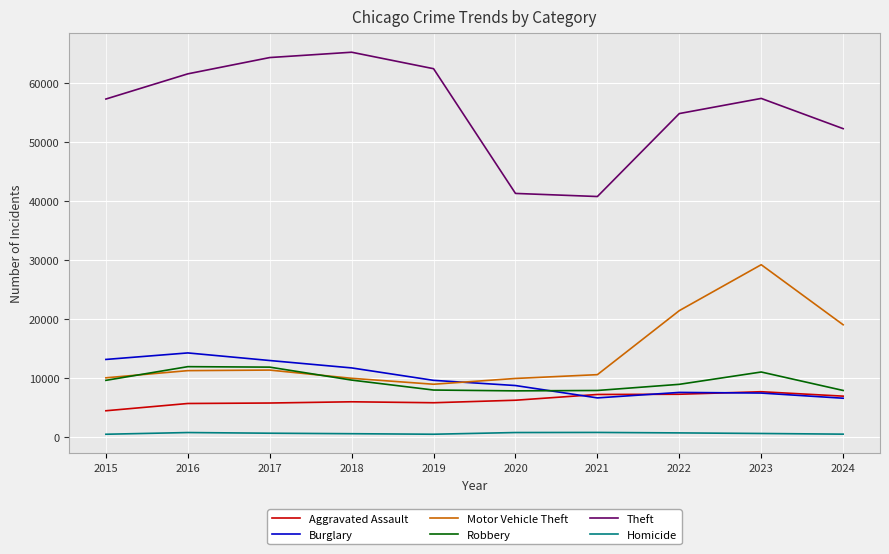

What is the difference between the maximum and minimum values in the Homicide series?

308